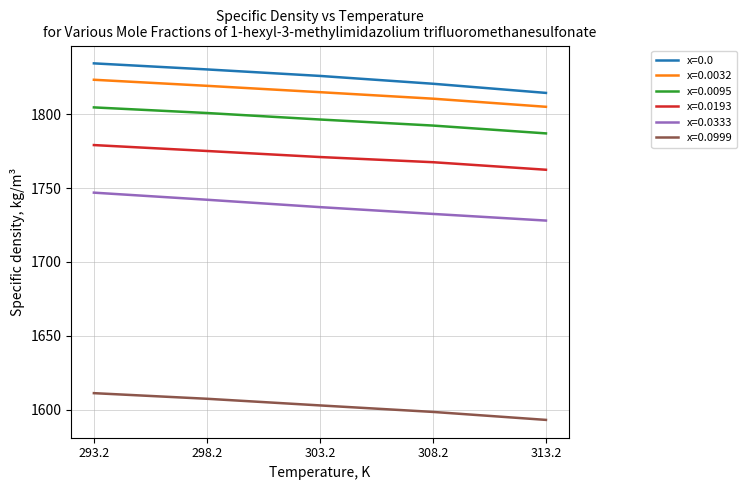

True or false: x=0.0193 and x=0.0999 intersect in this chart.

False